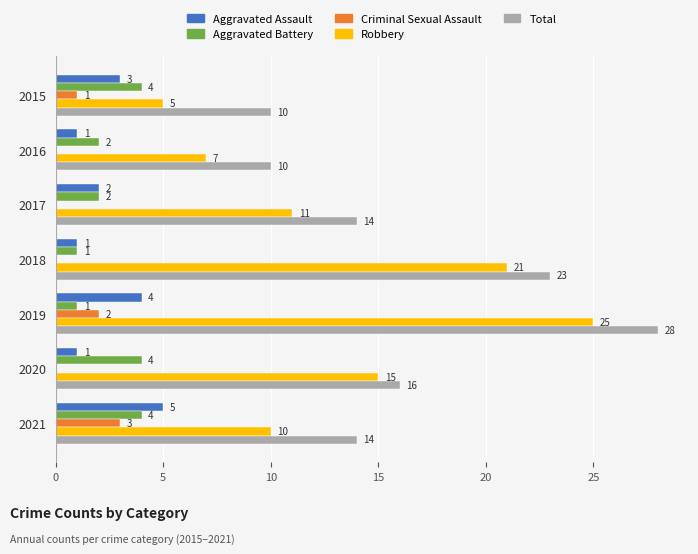

Which series has the largest total across all categories?

Total